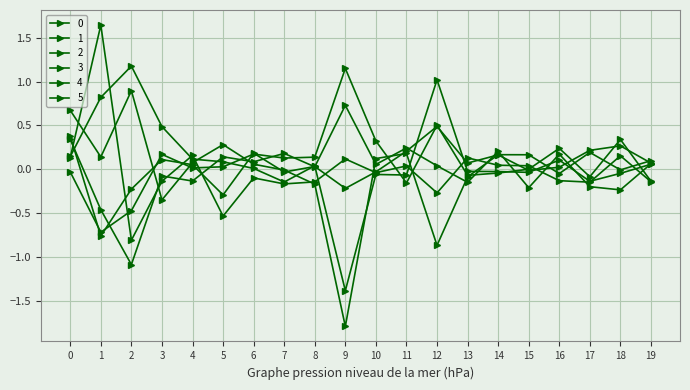

In 3, how many points are lower than both neighbors (excluding endpoints)?

6